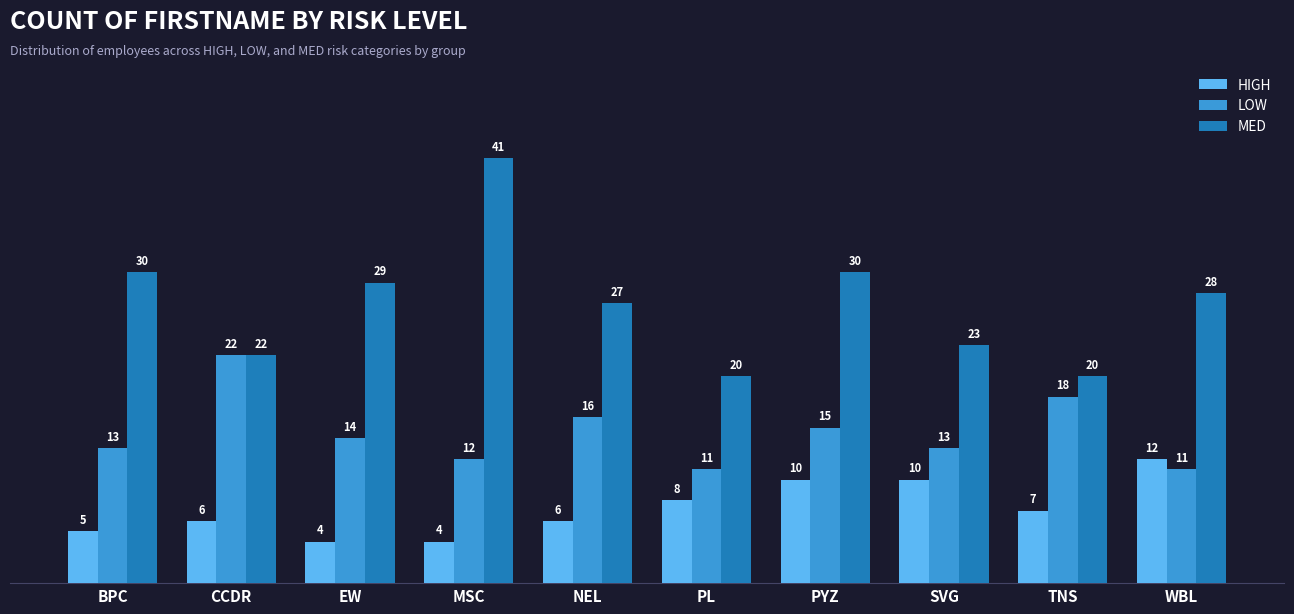

Is it true that LOW equals 15 at PYZ?

True